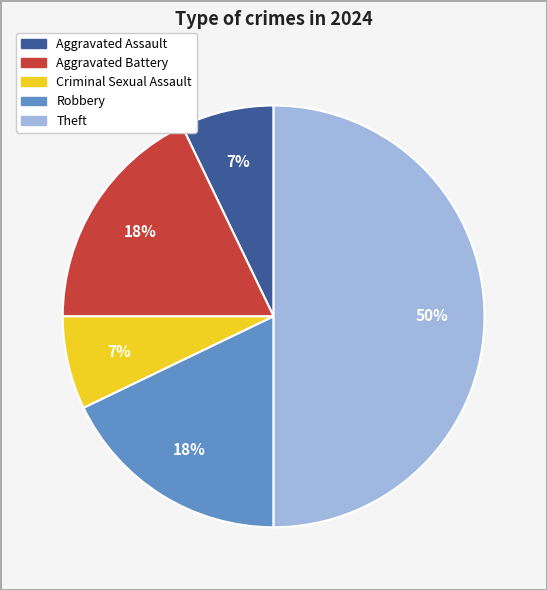

How many segments does this pie chart have?

5